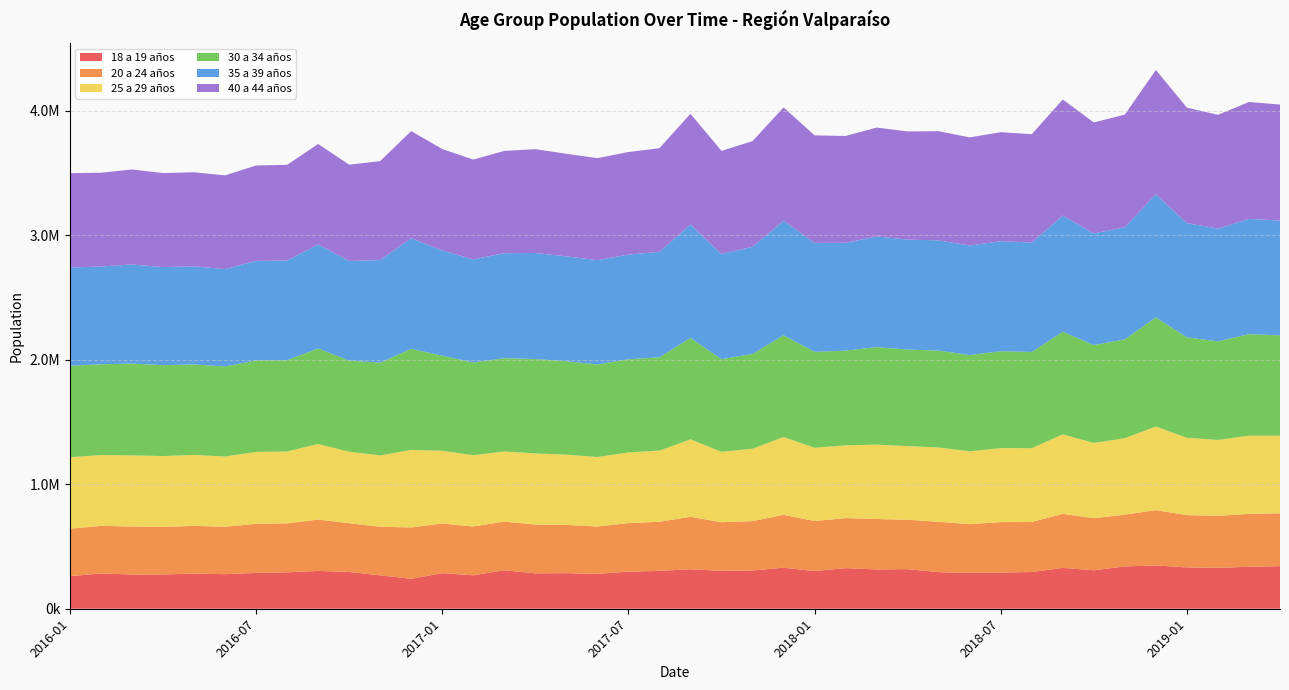

Reading left to right, transcribe all the data shown in this chart.

18 a 19 años: 262309	283081	275081	275447	282107	277783	287949	292891	303880	295534	268285	240850	285600	268955	309043	284242	286103	279958	297792	304228	317340	304230	307342	329463	302988	326177	315984	317975	293975	288075	290986	295297	328051	309147	340021	348142	332195	328465	337076	342041
20 a 24 años: 380816	382747	385369	381920	383718	380879	394368	392877	412538	391953	390343	412331	399432	392081	390899	391998	387613	380780	390609	394389	421359	390618	396632	424887	402013	401822	405008	396658	404434	391433	404953	401897	434421	418316	415735	444466	419884	418067	425467	424748
25 a 29 años: 574032	568709	571653	569478	570005	564590	577969	577855	607032	574462	572995	622953	584288	572396	563502	571660	564744	558203	567531	572052	622304	566029	582060	625327	588578	585109	597408	592199	597359	585093	594797	592792	638416	604701	614736	671057	621263	610068	628406	623986
30 a 34 años: 735486	729800	737975	730130	727040	722928	735192	733375	767863	732083	745759	812242	764007	745029	749857	758337	750025	744029	748458	750034	814953	744278	761343	818025	770852	760892	783612	775732	778473	773567	778392	773251	825438	786132	793778	877077	807249	791949	815513	805627
35 a 39 años: 789014	785649	795910	788346	788101	782895	799010	801399	835492	800702	824208	889061	845101	828521	843472	852321	842736	837788	841451	847027	911482	845123	861048	920800	875067	866303	889094	883435	885468	880207	883906	879376	932970	897060	900880	989405	918179	905199	925906	922733
40 a 44 años: 757830	753422	763522	755329	755932	752878	767144	768348	807274	773254	795007	860863	815281	802002	821971	834226	824255	819772	823932	832595	889514	828695	848643	909996	864029	858337	875101	868965	877440	868875	875937	870387	932329	891795	905629	998989	927598	915030	939215	931884